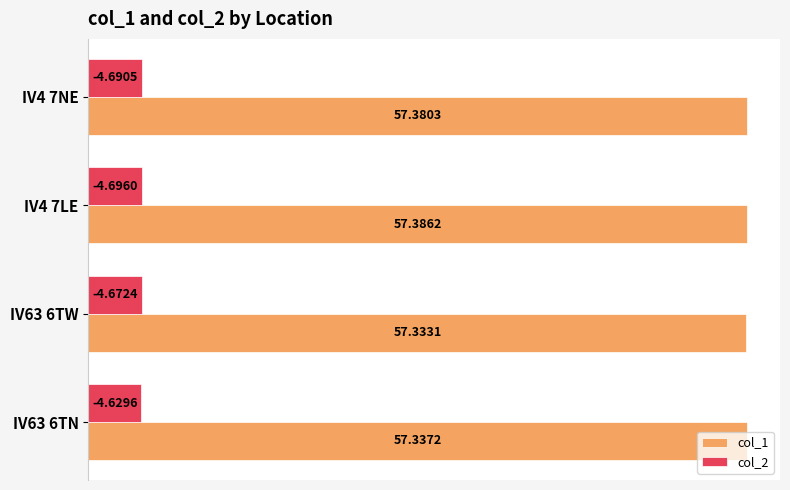

Which series has the widest spread of values?

col_2